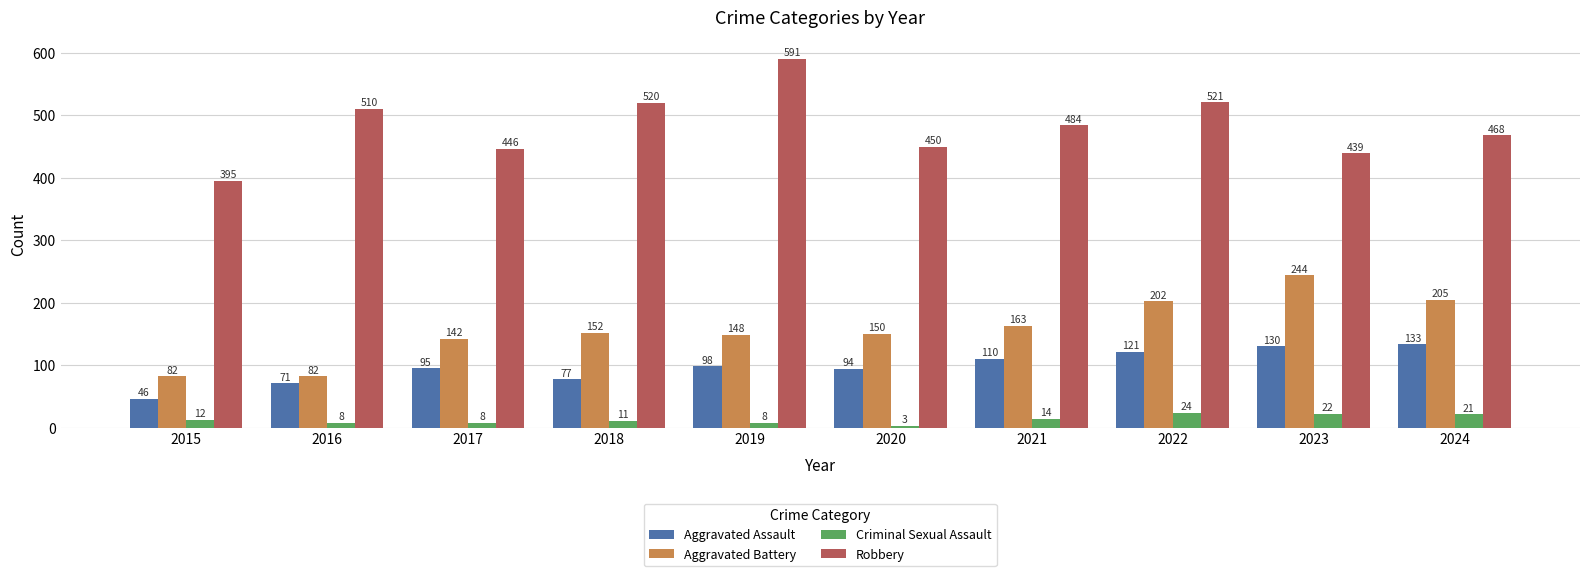

Reading left to right, what are all the values shown in this chart?

Aggravated Assault: 2015=46	2016=71	2017=95	2018=77	2019=98	2020=94	2021=110	2022=121	2023=130	2024=133
Aggravated Battery: 2015=82	2016=82	2017=142	2018=152	2019=148	2020=150	2021=163	2022=202	2023=244	2024=205
Criminal Sexual Assault: 2015=12	2016=8	2017=8	2018=11	2019=8	2020=3	2021=14	2022=24	2023=22	2024=21
Robbery: 2015=395	2016=510	2017=446	2018=520	2019=591	2020=450	2021=484	2022=521	2023=439	2024=468